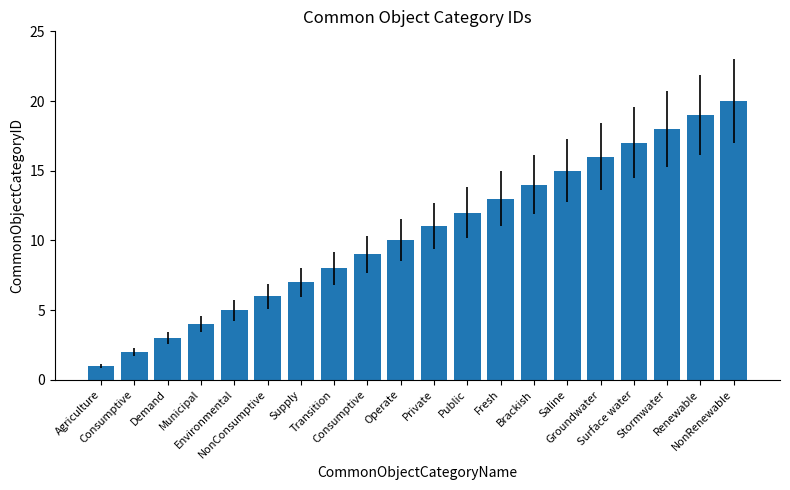

Reading left to right, what are all the values shown in this chart?

1	2	3	4	5	6	7	8	9	10	11	12	13	14	15	16	17	18	19	20